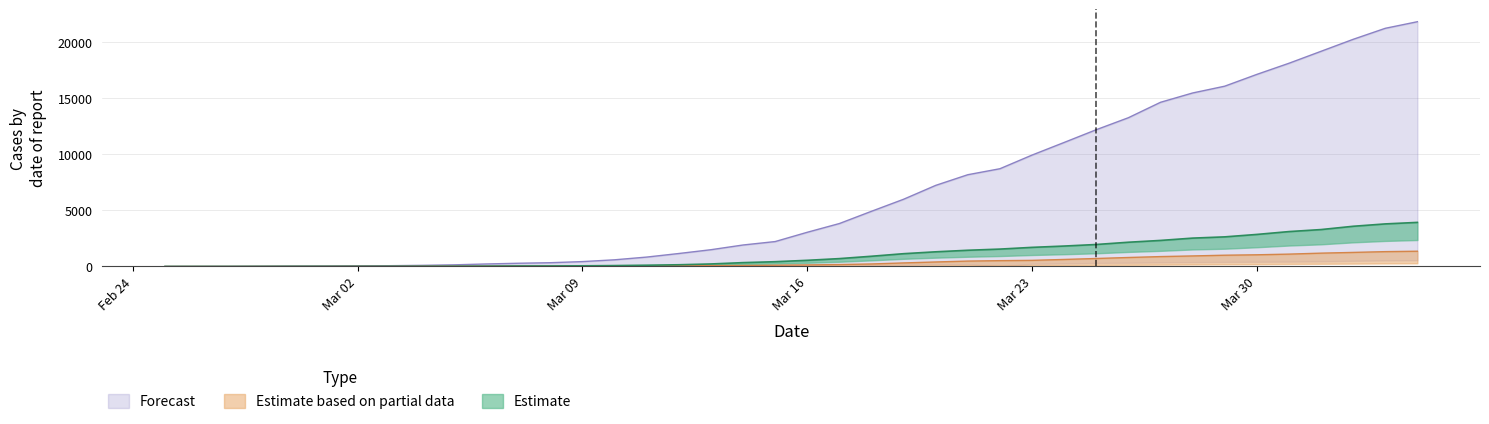

The value of GE at 16 is 31. True or false?

False